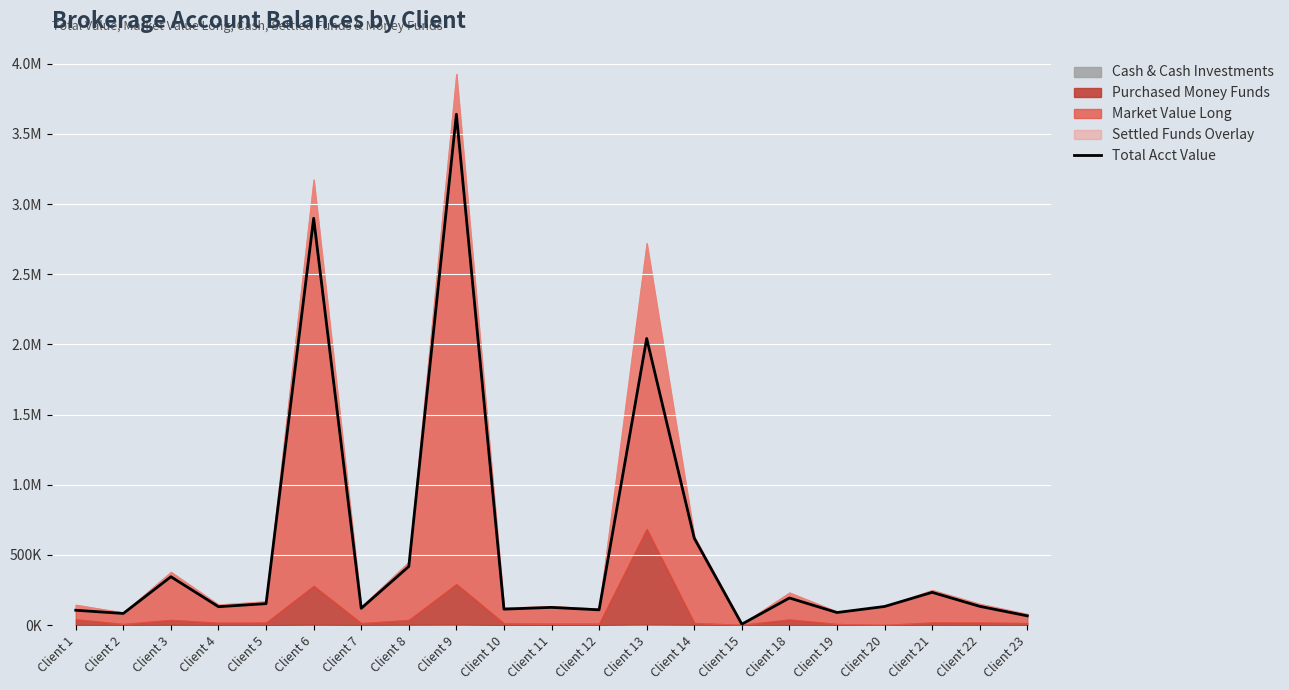

List the labels in order of value, largest first.

Client 9, Client 6, Client 13, Client 14, Client 8, Client 3, Client 21, Client 18, Client 5, Client 22, Client 20, Client 4, Client 11, Client 7, Client 10, Client 12, Client 1, Client 19, Client 2, Client 23, Client 15